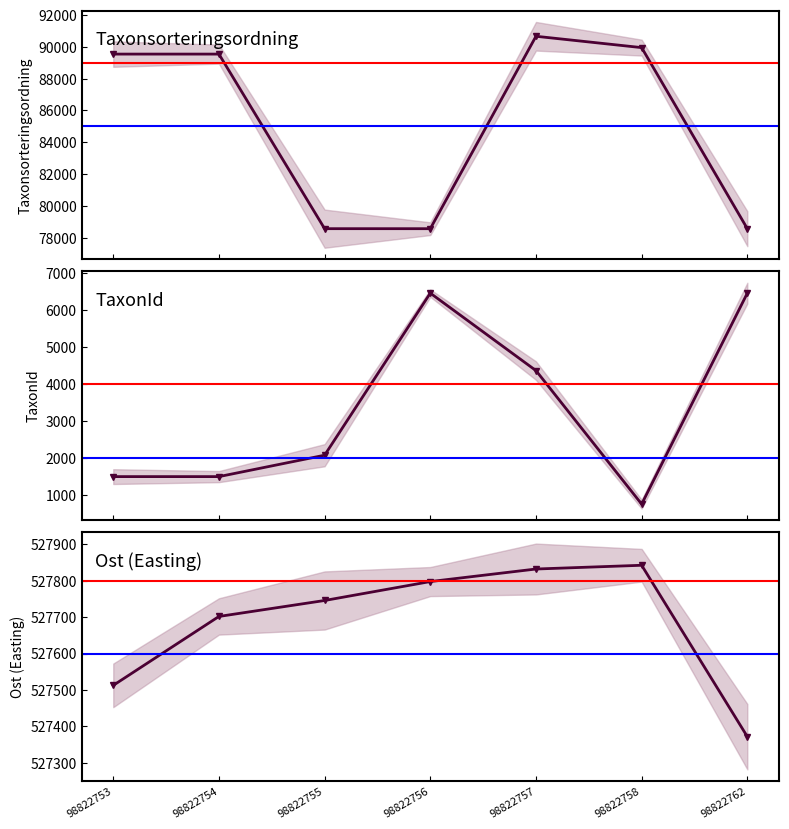

Does the chart display data point markers on the line(s)?

Yes